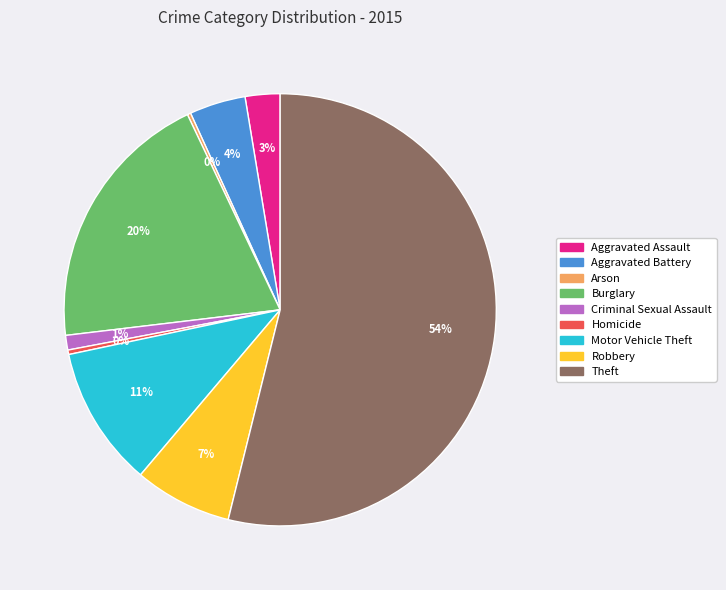

True or false: Homicide accounts for 9% of the total.

False